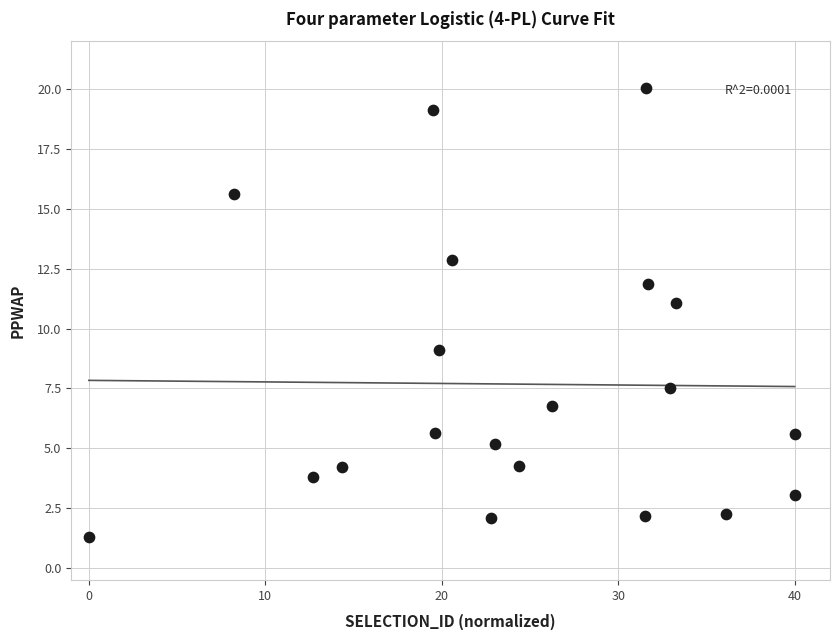

What is the range of Y values (max minus min)?

18.8